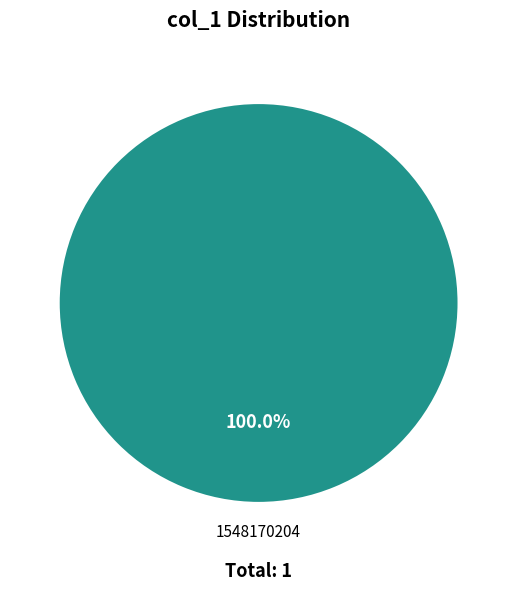

Which slice represents more than half of the pie?

1548170204